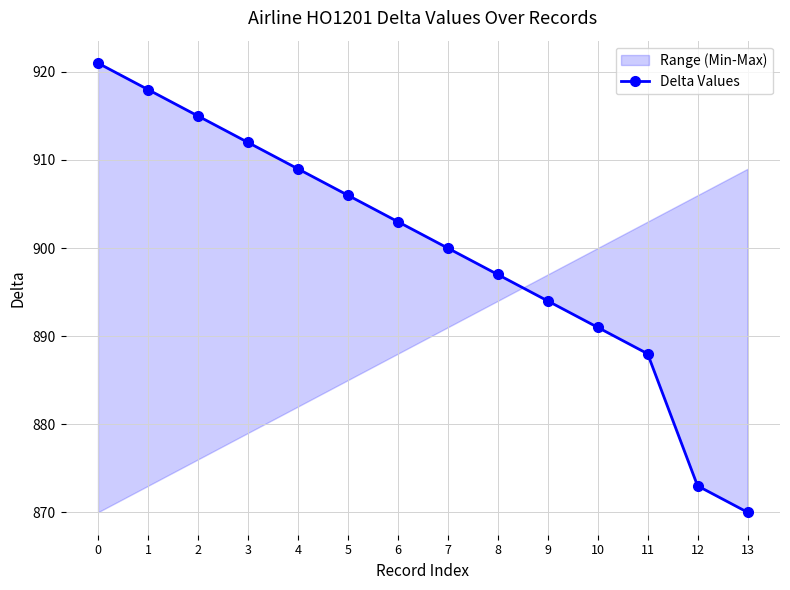

Reading left to right, transcribe all the data shown in this chart.

0=921	1=918	2=915	3=912	4=909	5=906	6=903	7=900	8=897	9=894	10=891	11=888	12=873	13=870